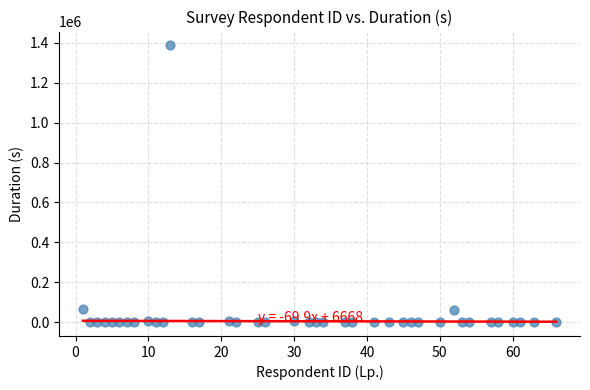

What is the range of X values (max minus min)?

65